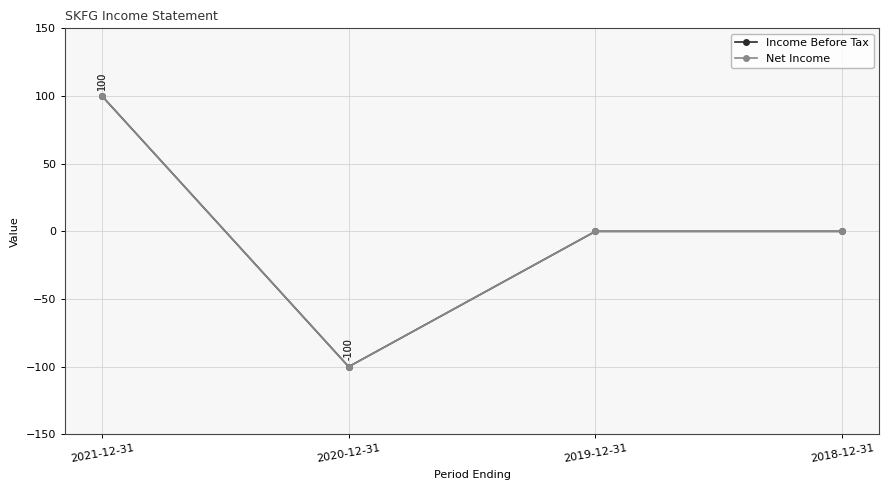

Which series has the largest range (max minus min)?

Income Before Tax